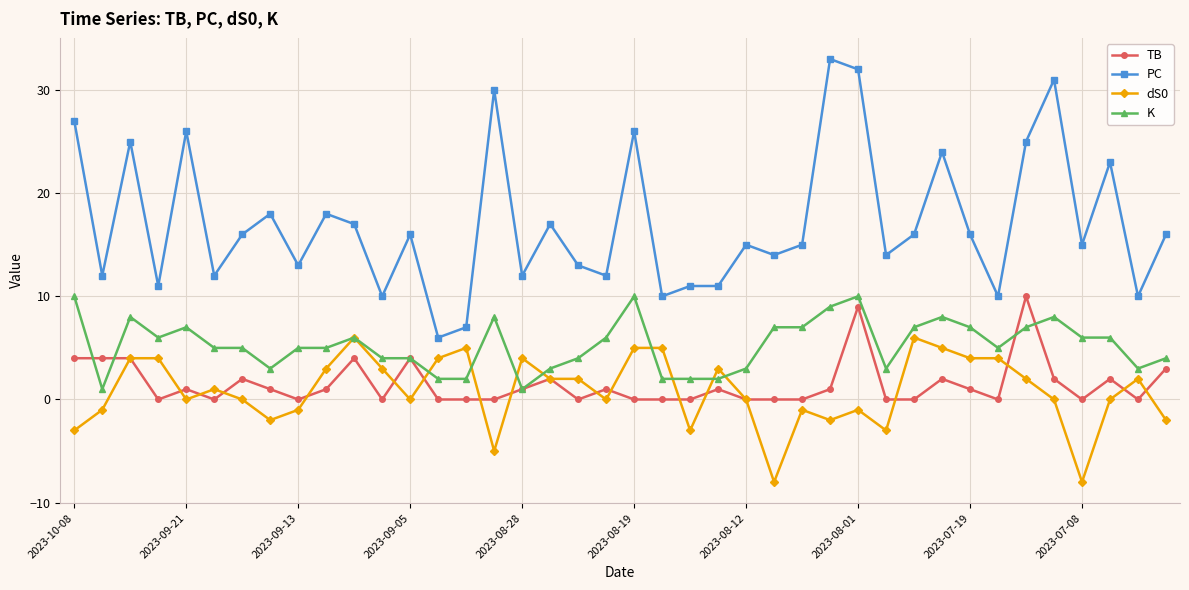

True or false: PC and TB intersect in this chart.

False